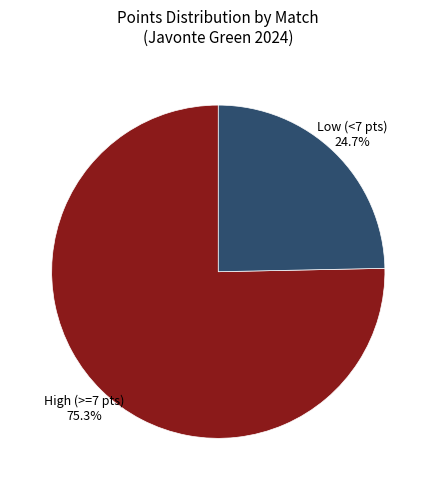

Does any single category account for the majority?

Yes